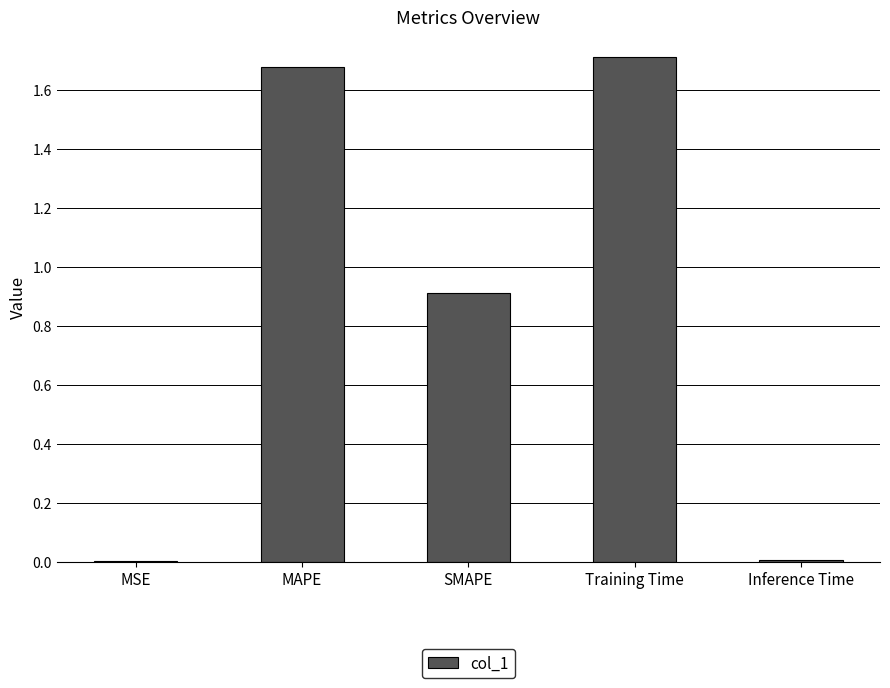

Is it true that the value at SMAPE is 1.2?

False